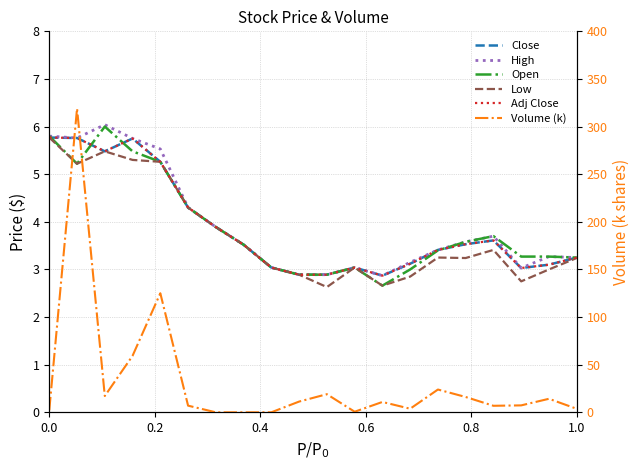

True or false: Low and Close intersect in this chart.

False